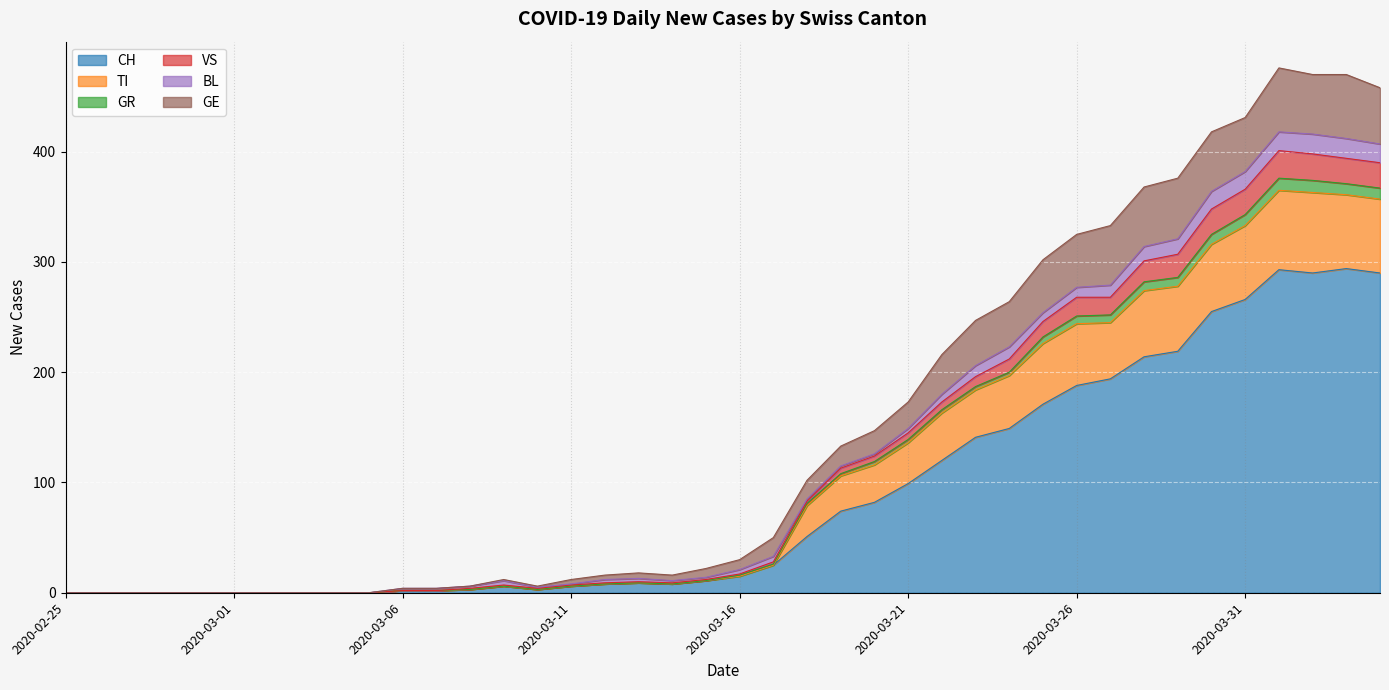

True or false: TI and CH cross at least once.

False